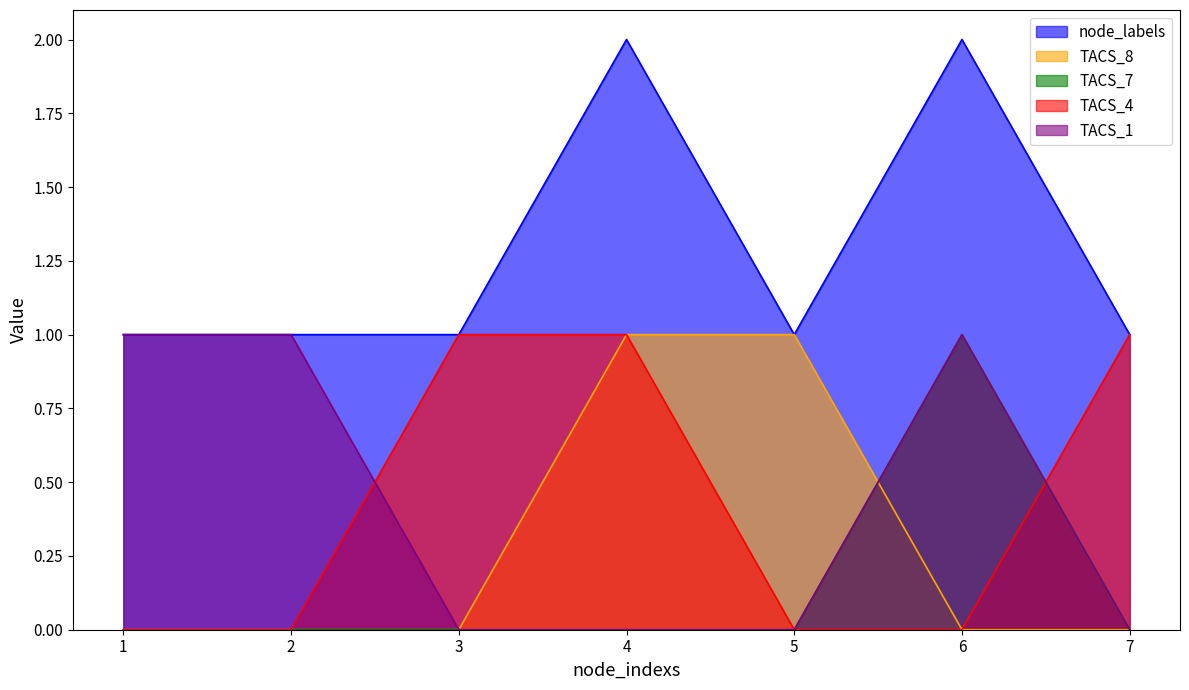

Count the number of categories in the chart.

7